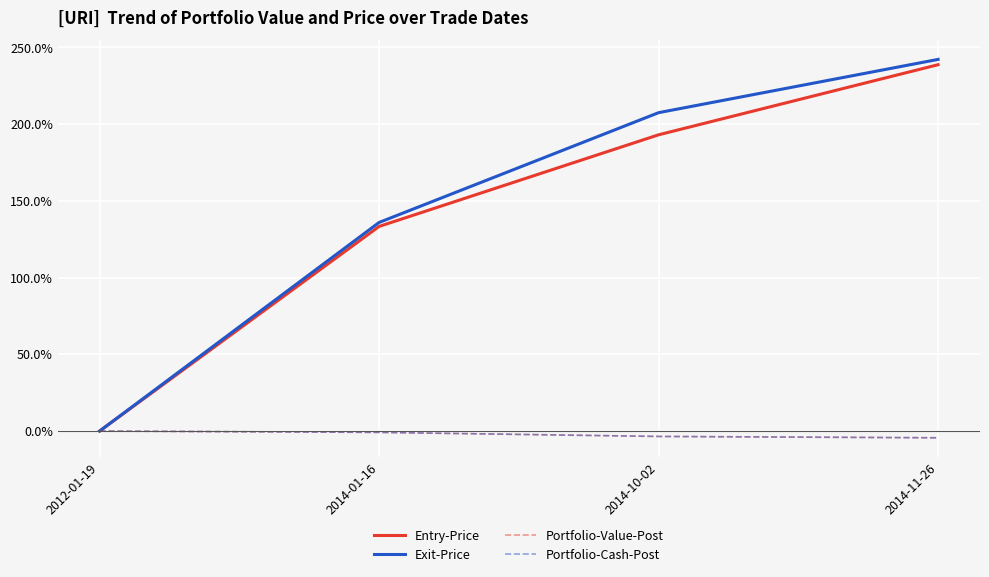

Where is Exit-Price nearest to the value 121?

2014-01-16